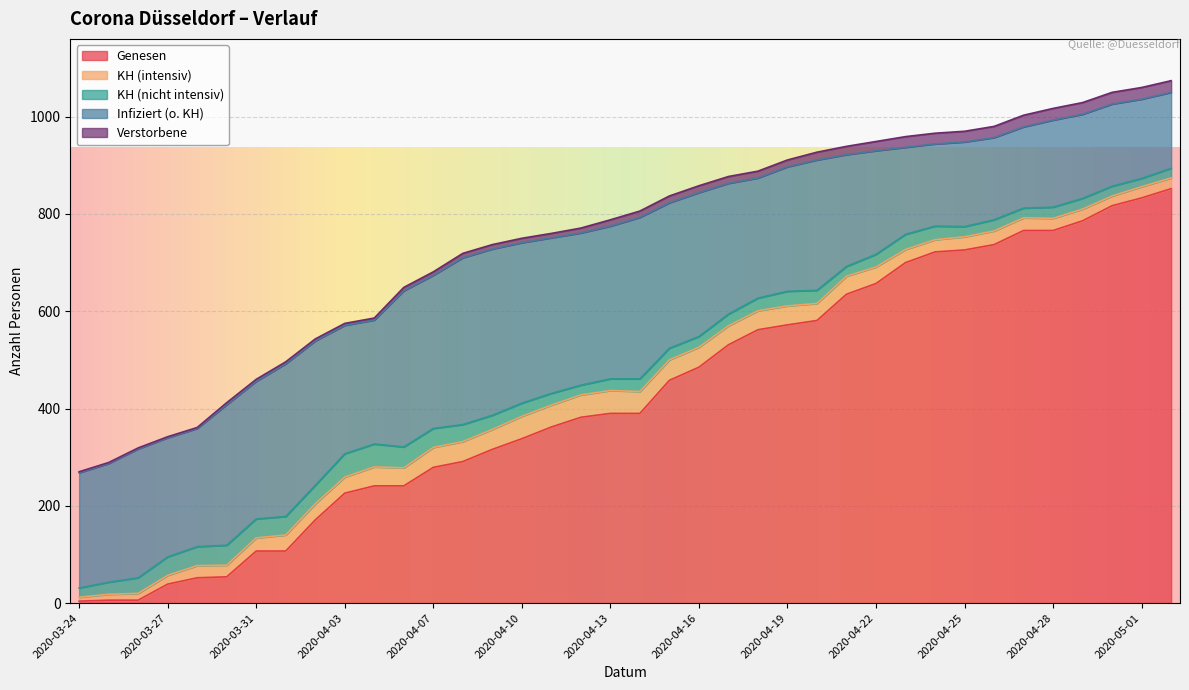

Between 2020-03-25 and 2020-04-08, which series saw the biggest shift?

Genesen